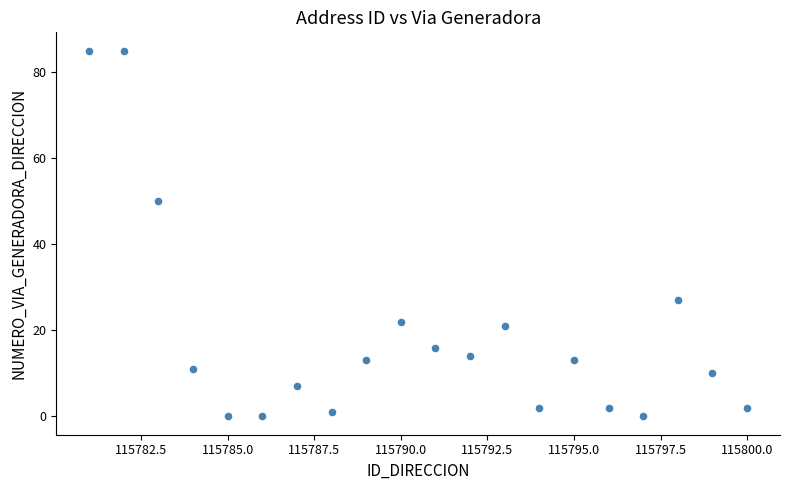

What Y value in the scatter plot is closest to 42?

50